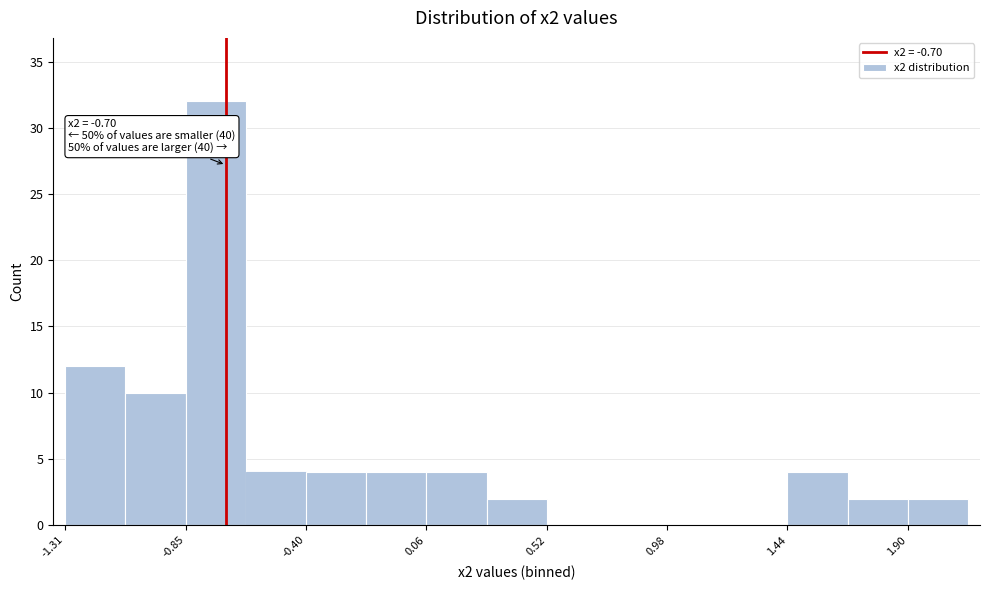

Which range on the x-axis has the tallest bar?

-0.85 to -0.60